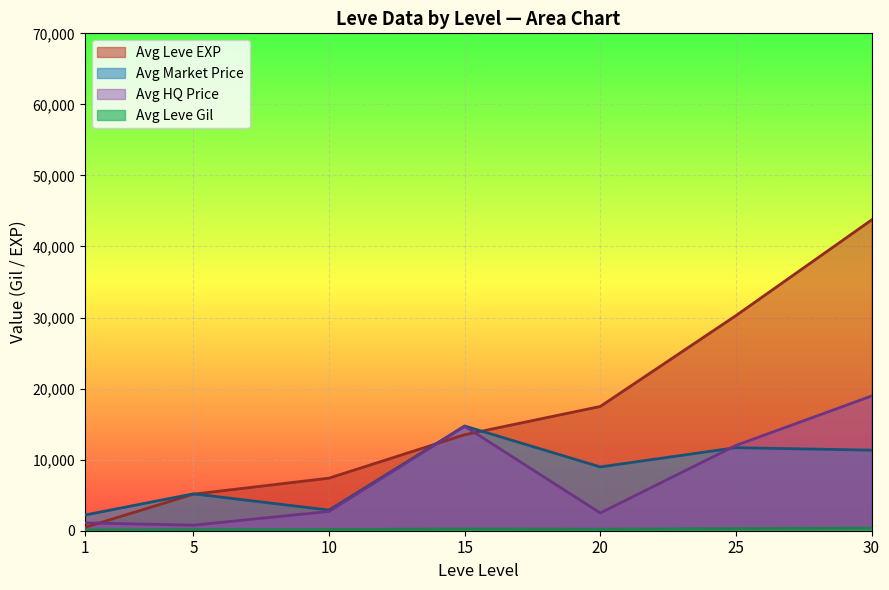

The value of Avg Leve EXP at 15 is 13510.0. True or false?

True